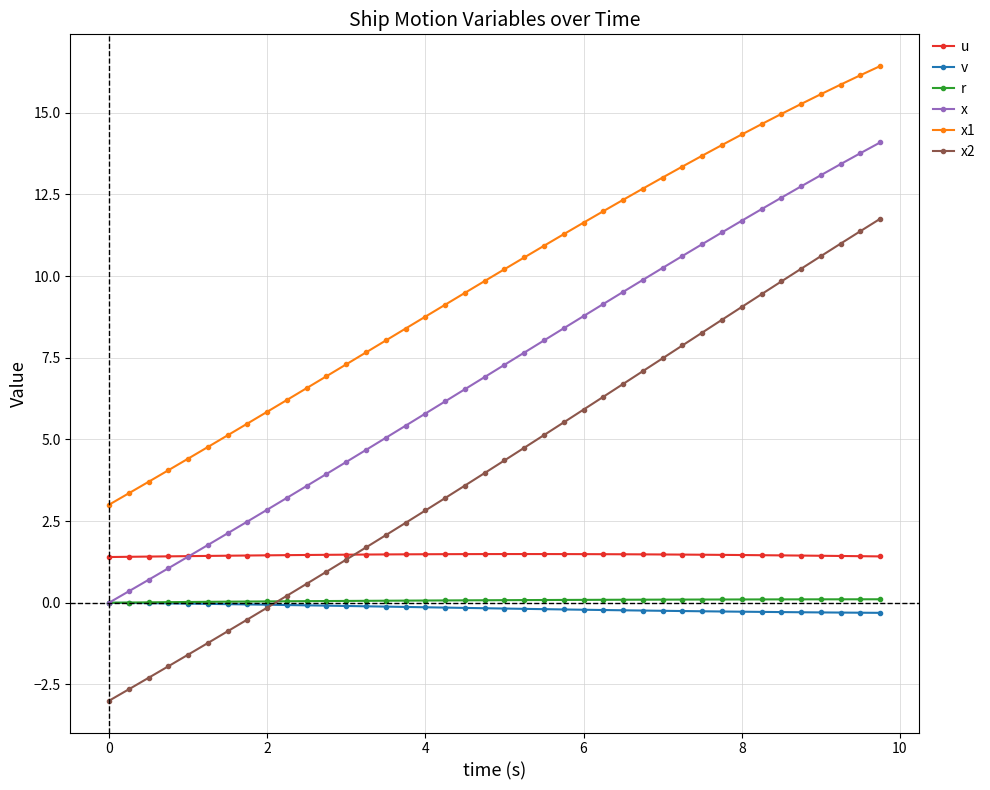

How many lines are shown in the chart?

6